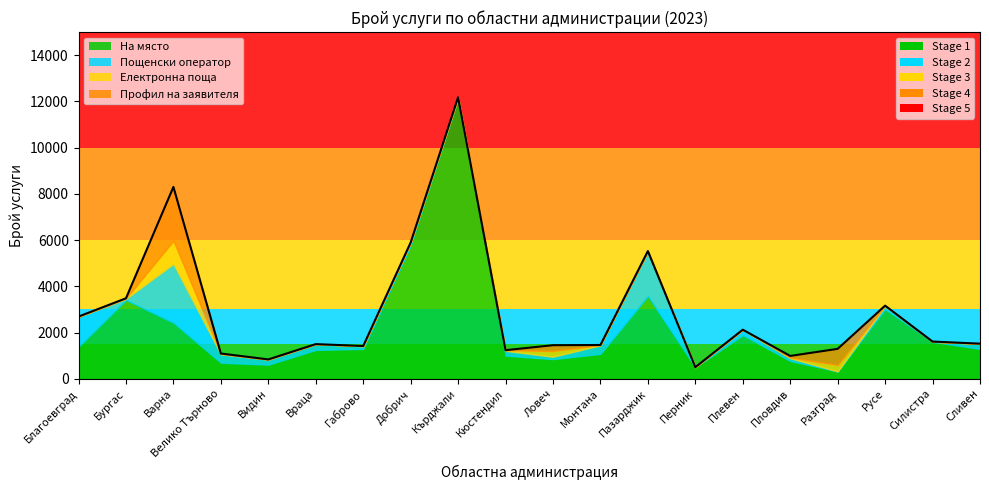

The На място series shows 889 at Видин. True or false?

False